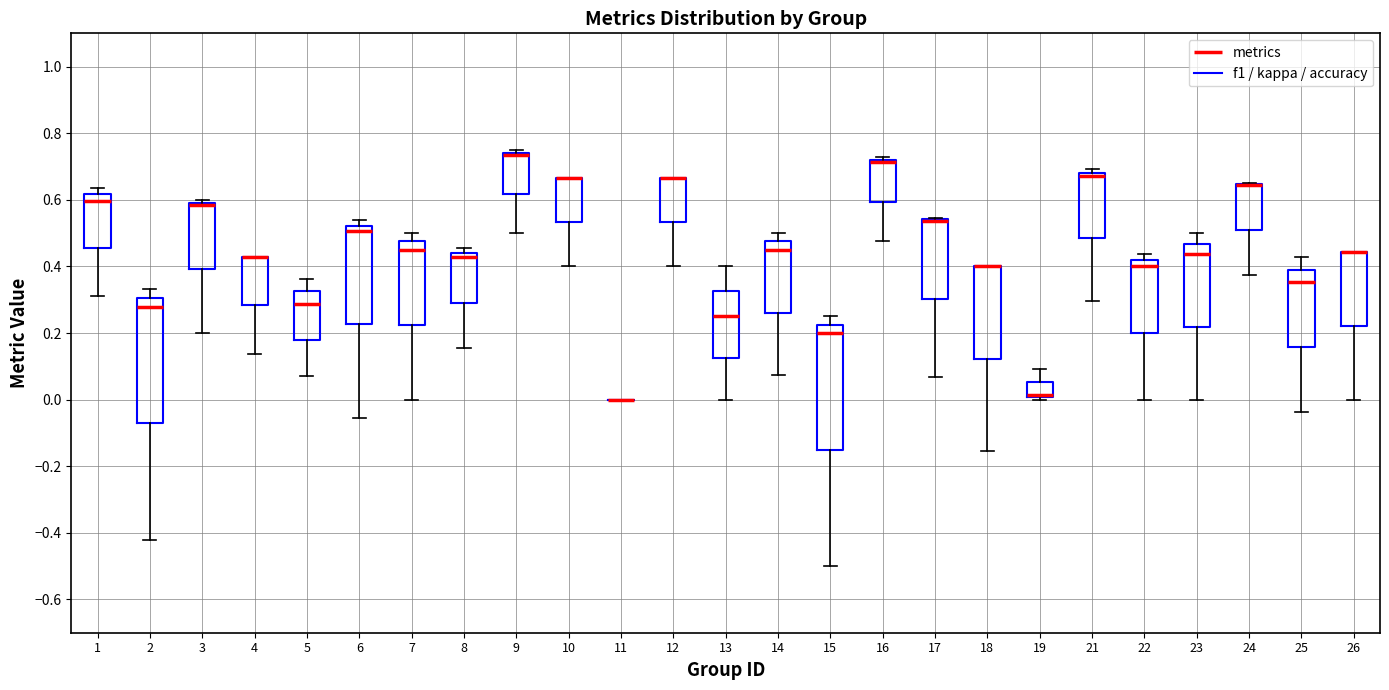

Where is the lower edge of the box at x = 26 on the y-axis? The values are not printed on the chart, so give them approximately, as read against the axis.

0.22